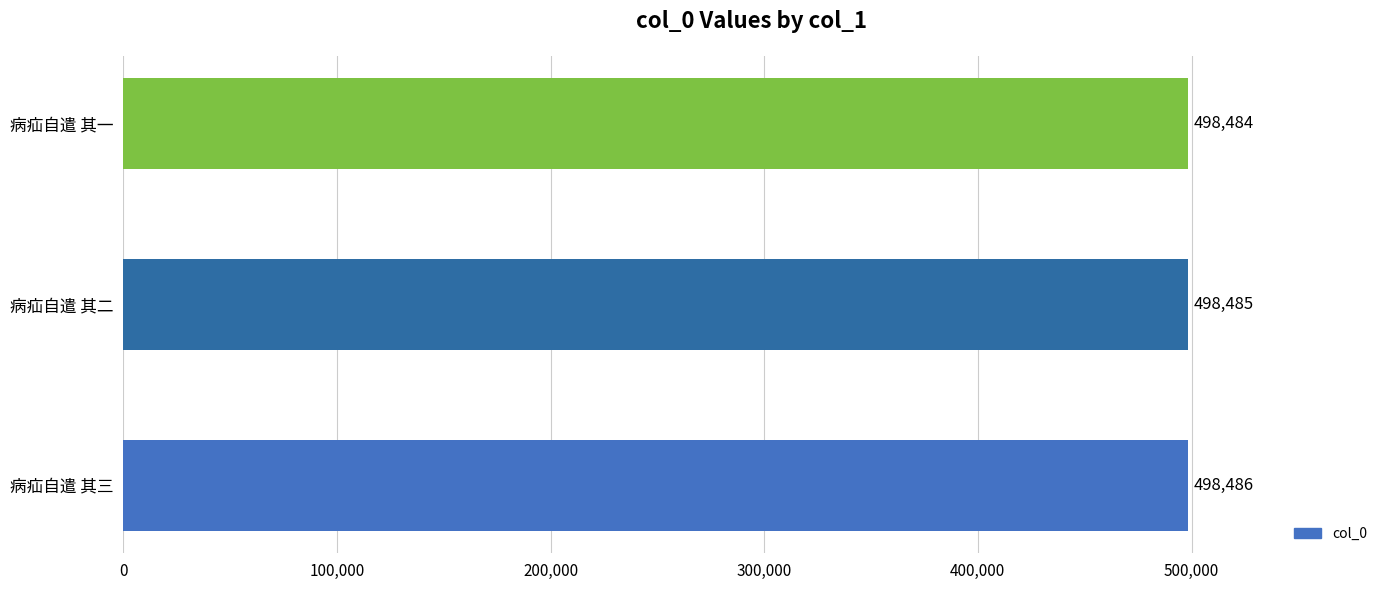

Reading bottom to top, transcribe all the data shown in this chart.

病疝自遣 其三=498486	病疝自遣 其二=498485	病疝自遣 其一=498484